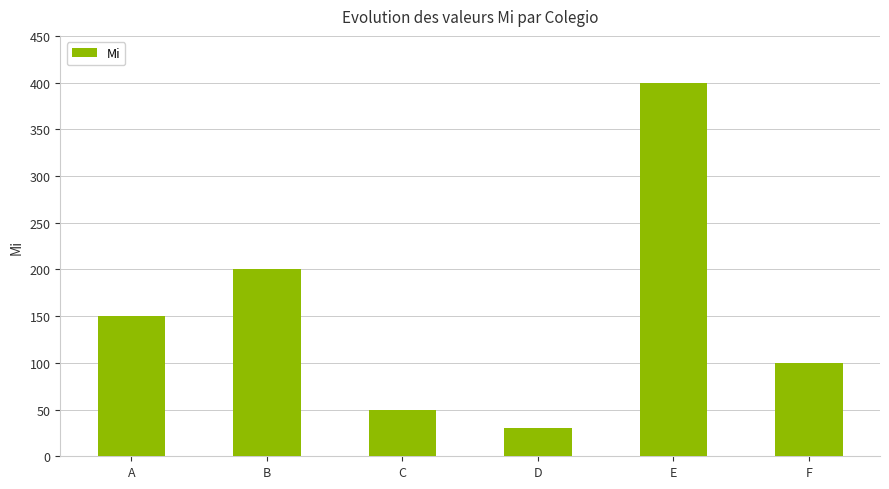

At which label is the value closest to 215?

B